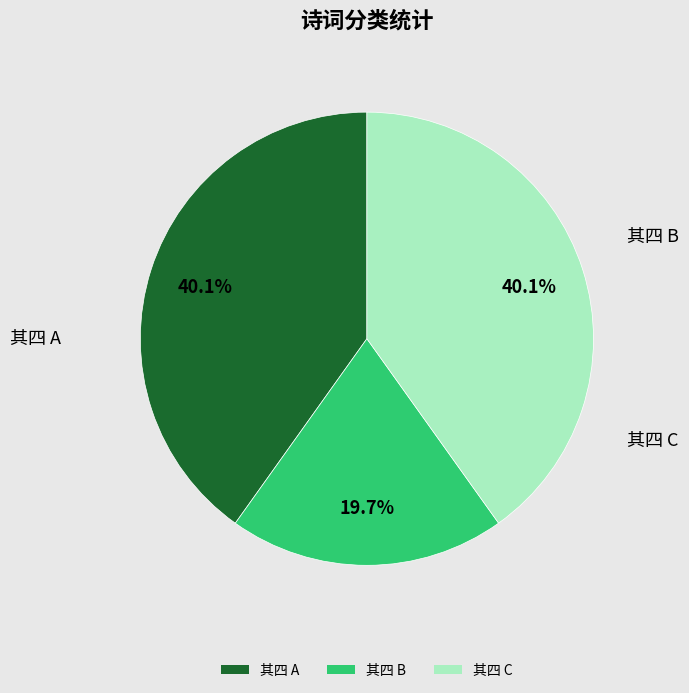

What is the smallest slice in the pie chart?

其四 B